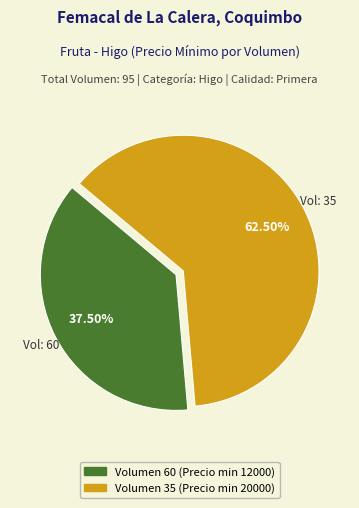

Does any single category account for the majority?

Yes